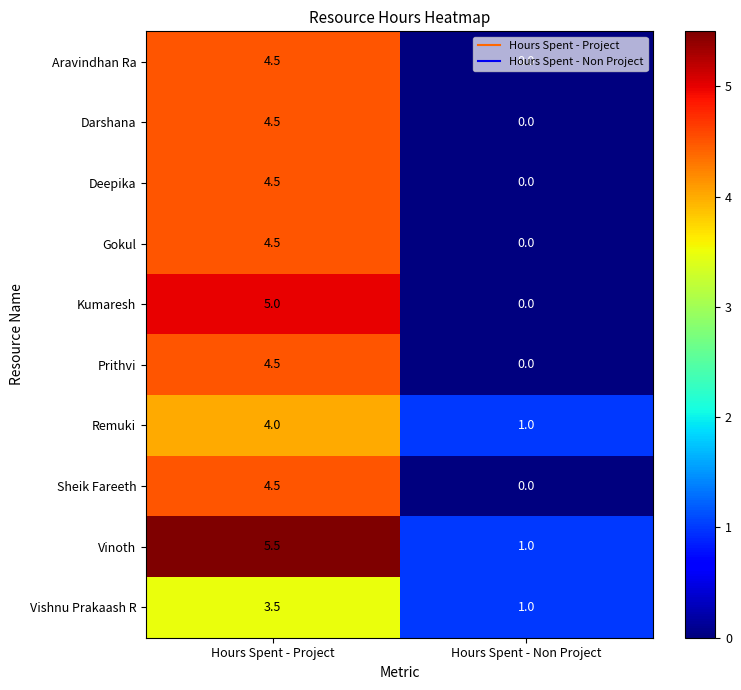

How many categories are shown in the chart?

2